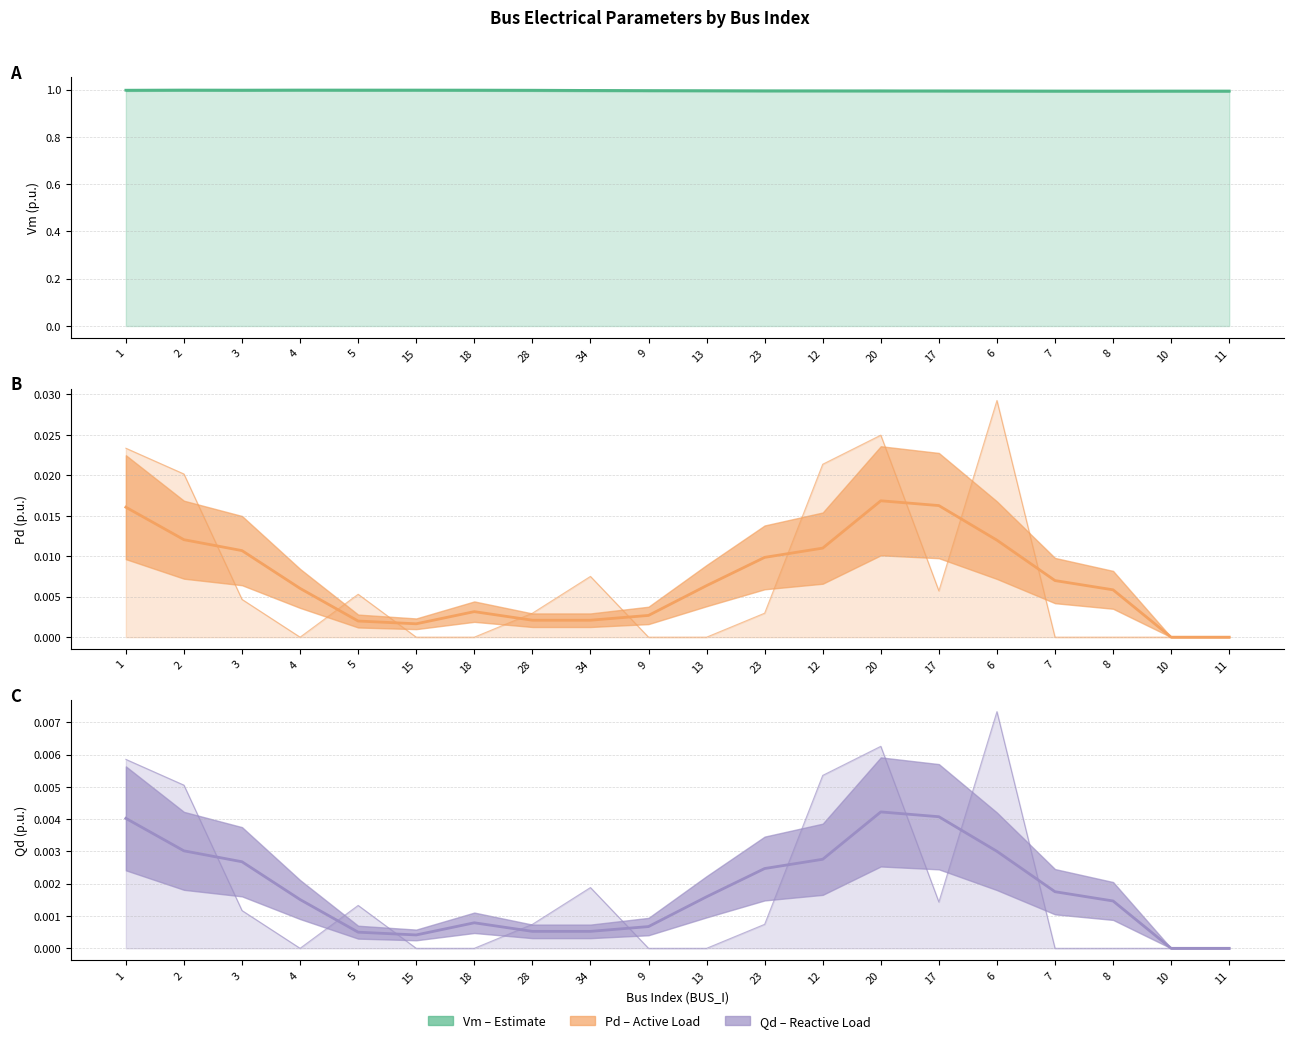

How many lines are shown in the chart?

3